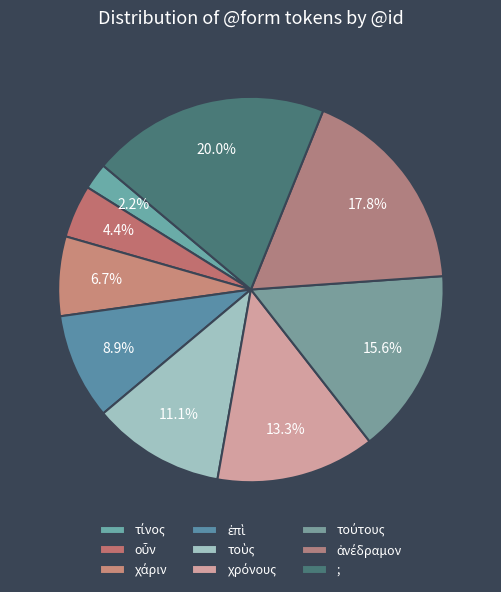

What is the smallest slice in the pie chart?

τίνος